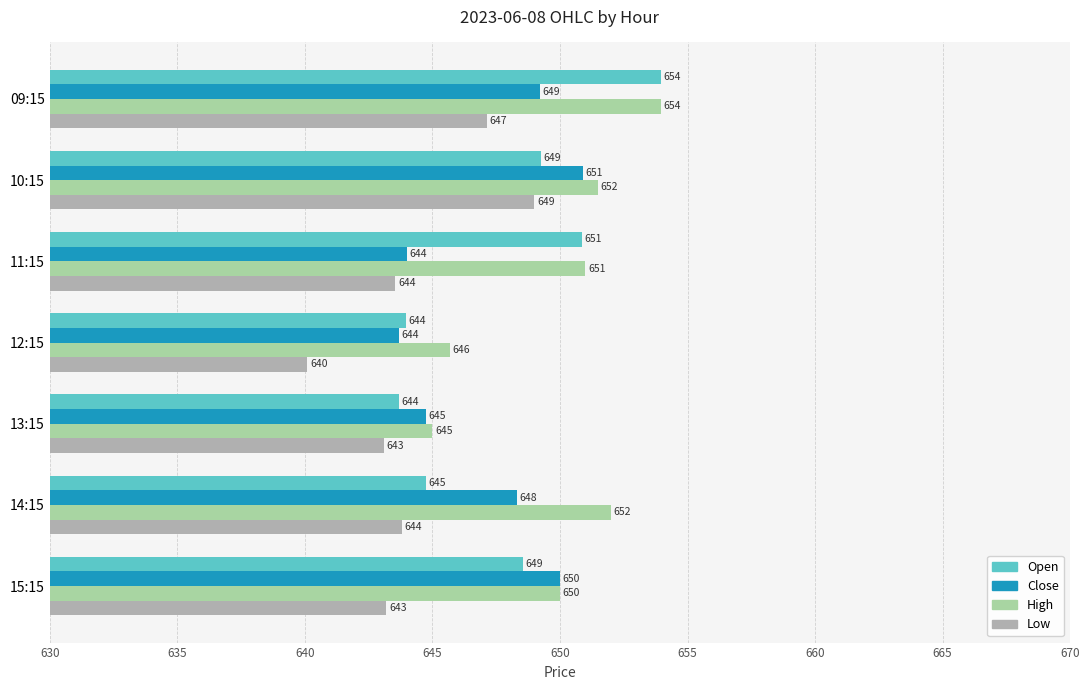

Count the number of categories in the chart.

7